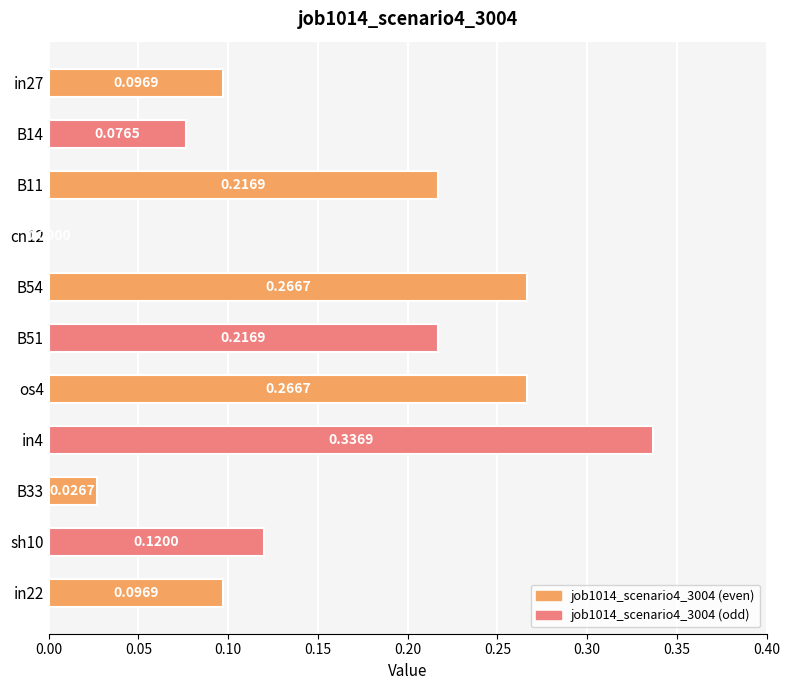

What is the sum of all values?

1.7